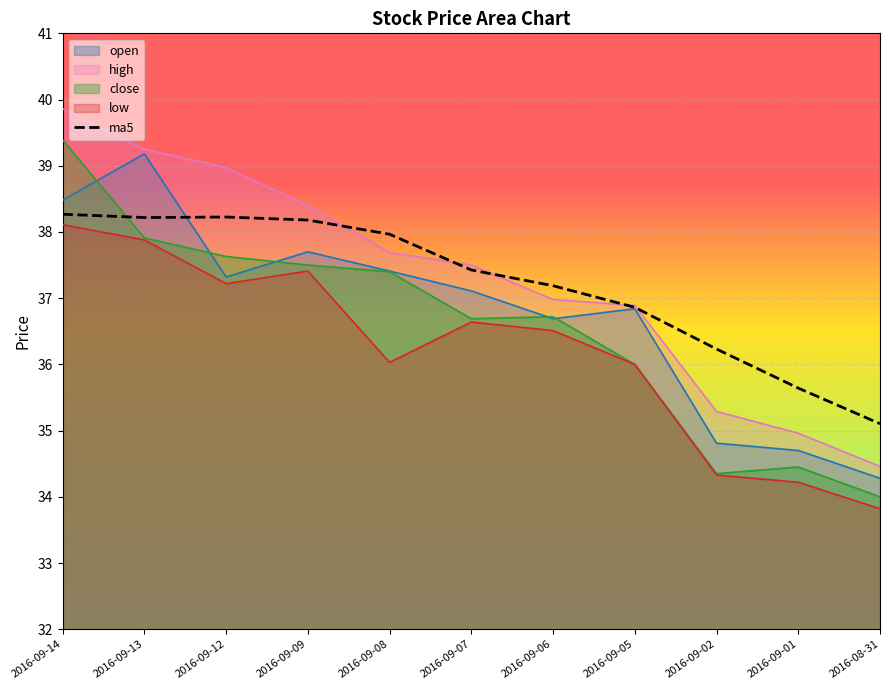

What is the smallest value displayed?

33.8